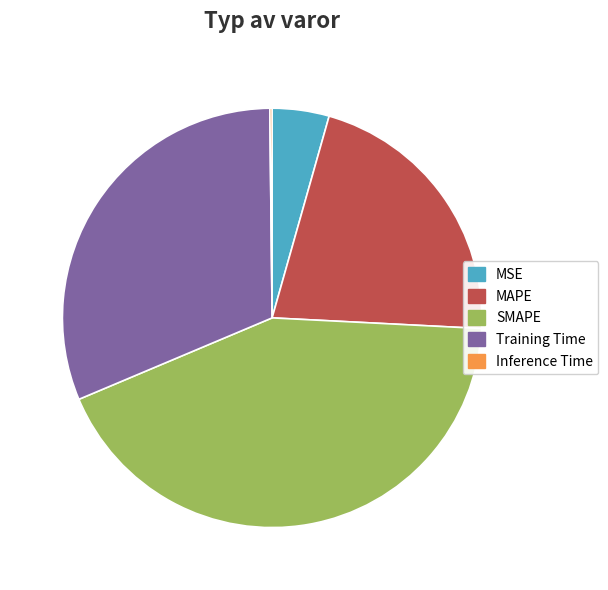

Is there a majority slice in this chart?

No